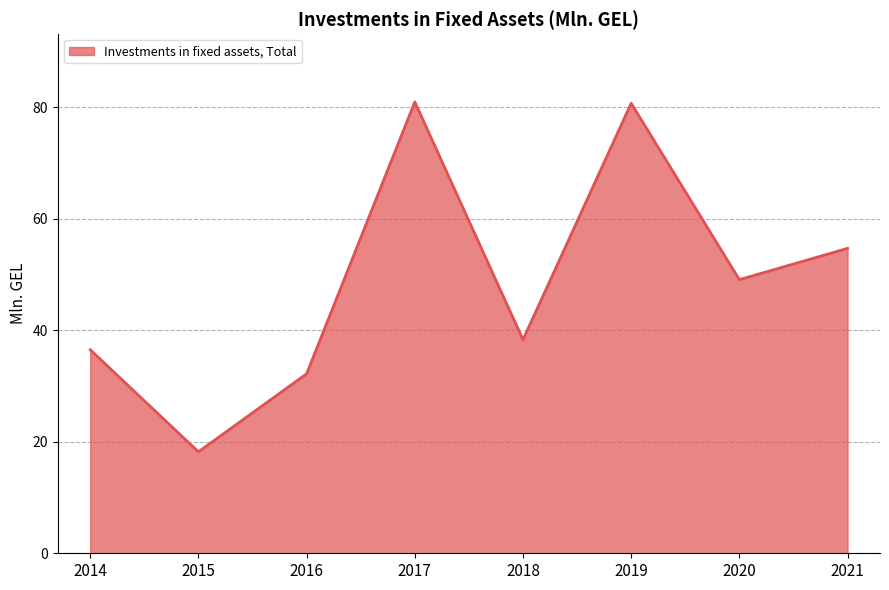

What is the ratio of the value at 2016 to the value at 2018?

0.8